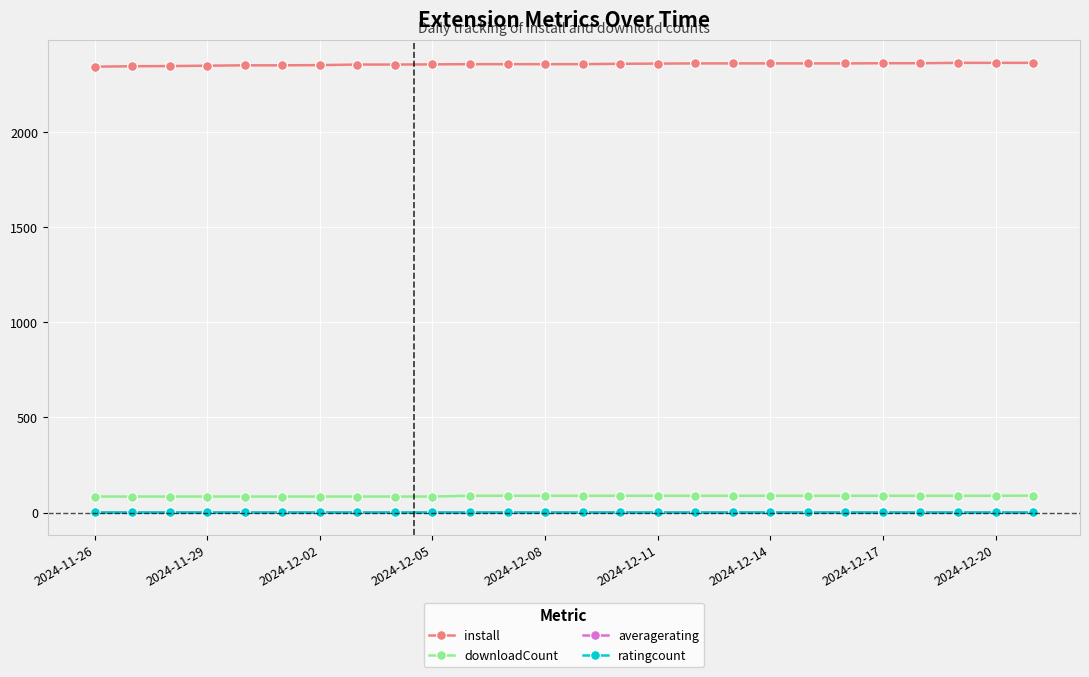

What is the minimum value for install?

2344